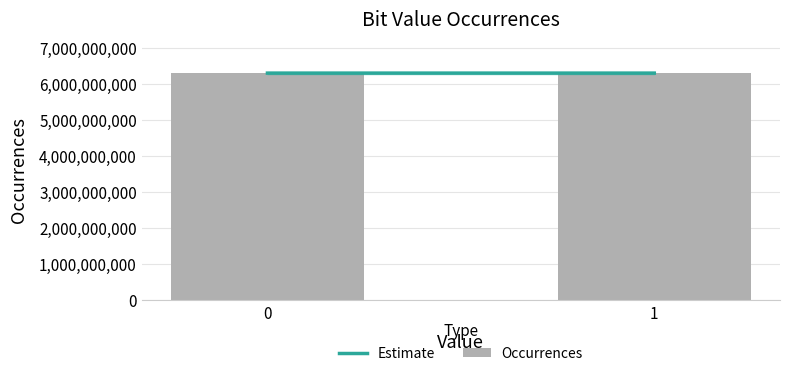

What is the greatest value displayed?

6300047128